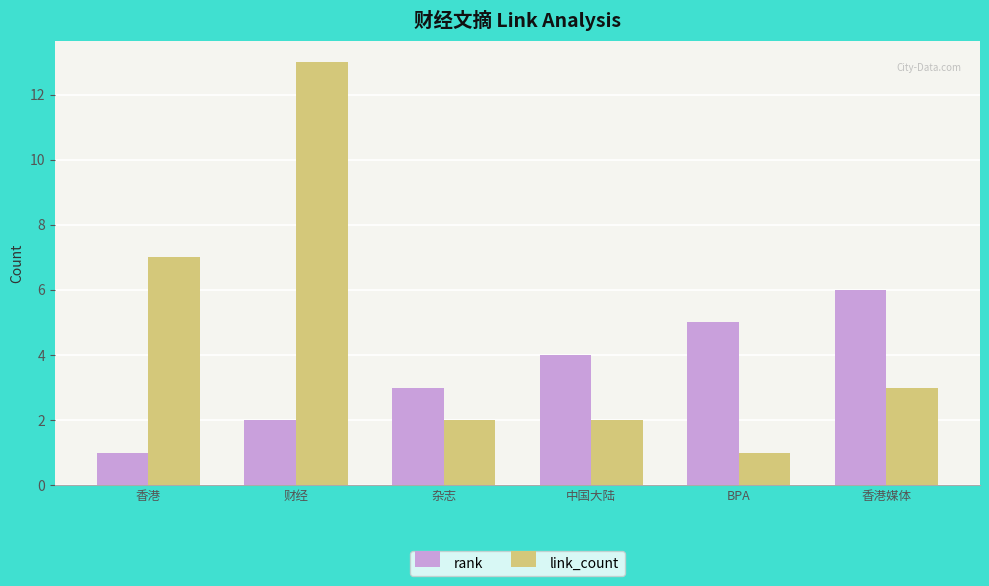

At which label is link_count closest to 7?

香港